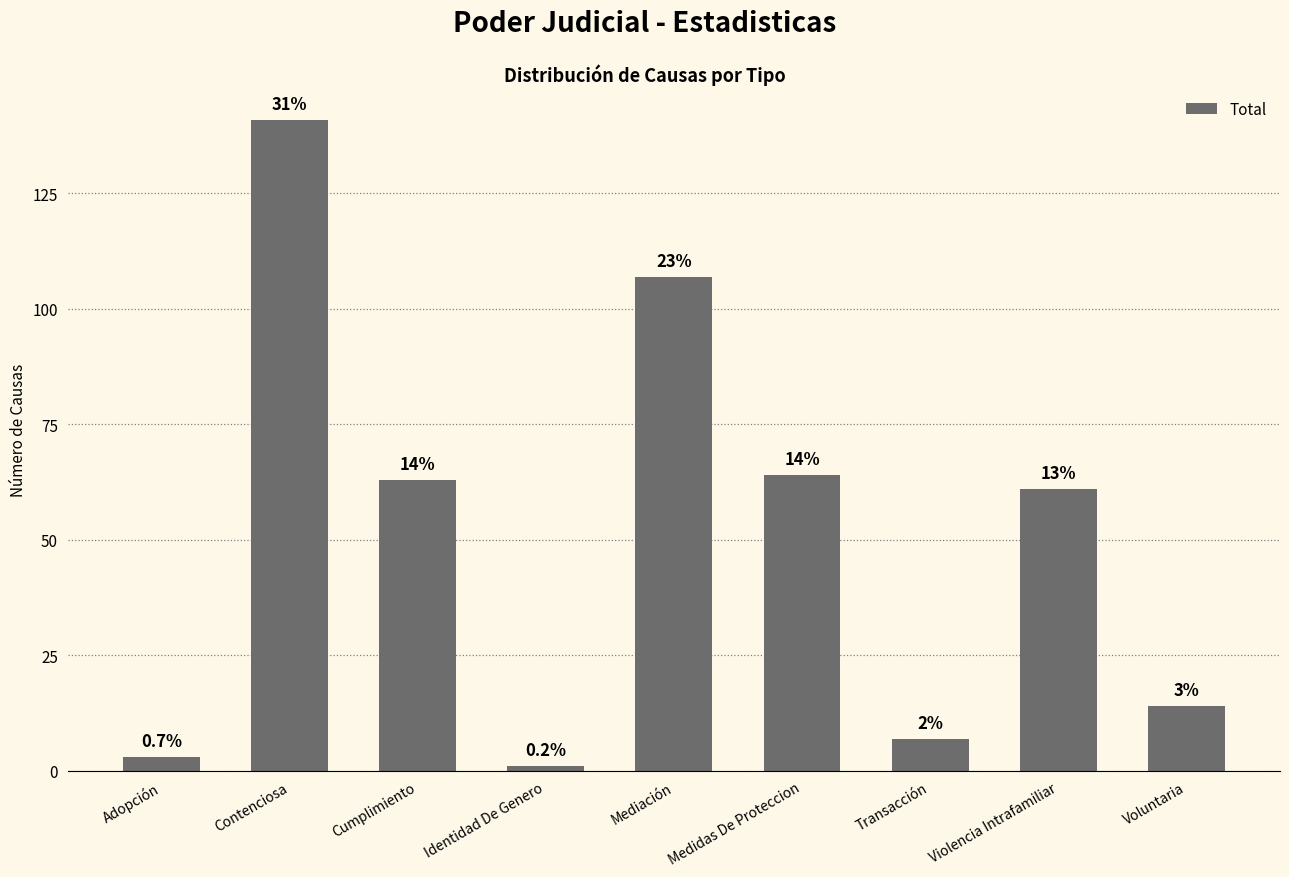

Are the bars horizontal?

No